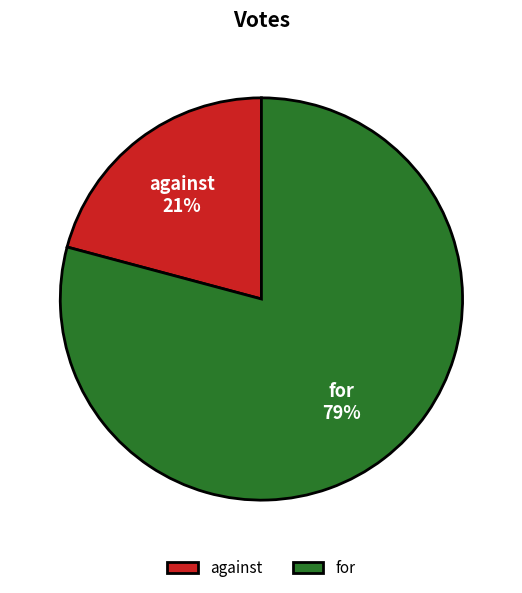

True or false: against accounts for 29% of the total.

False